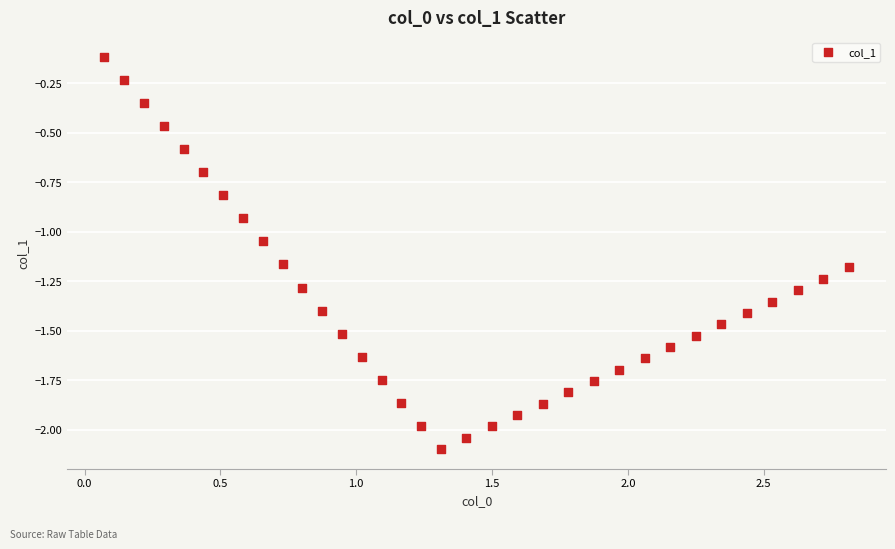

What is the range of X values (max minus min)?

2.7